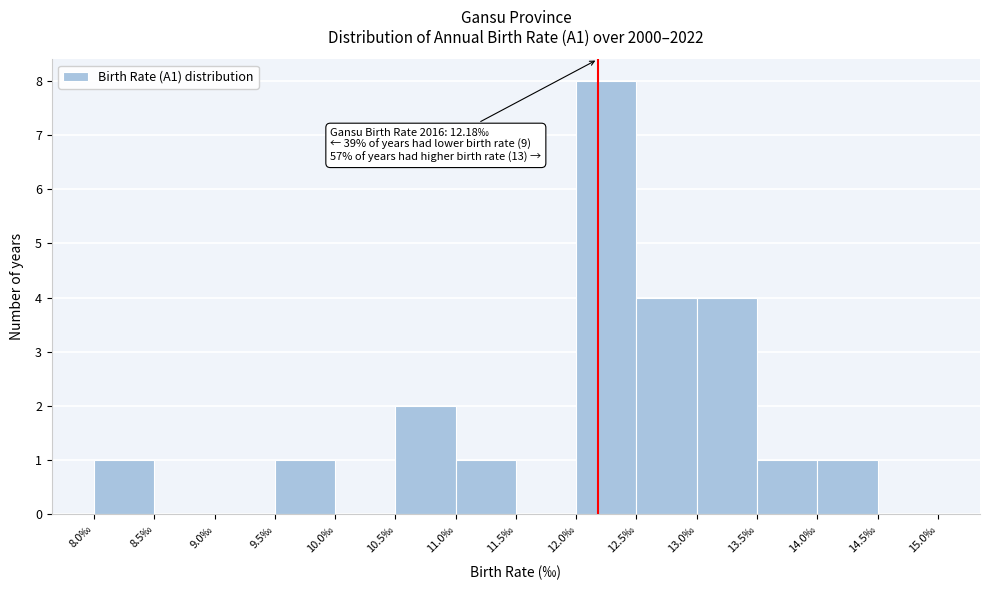

Over which range of the x-axis is the bar tallest?

12.0 to 12.5